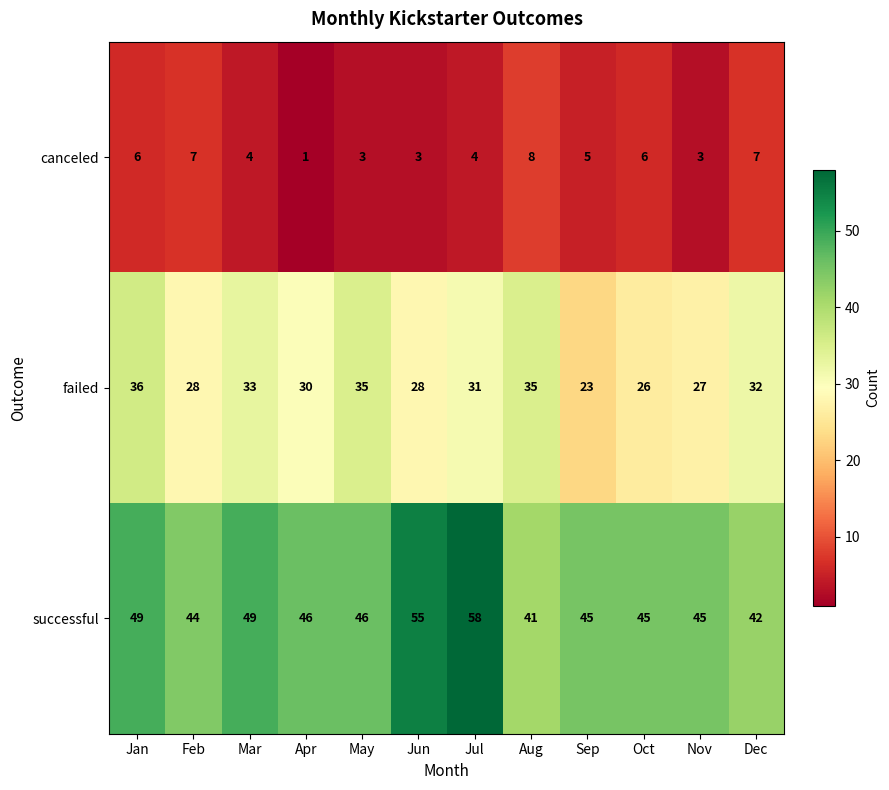

Which series has the largest total across all categories?

successful